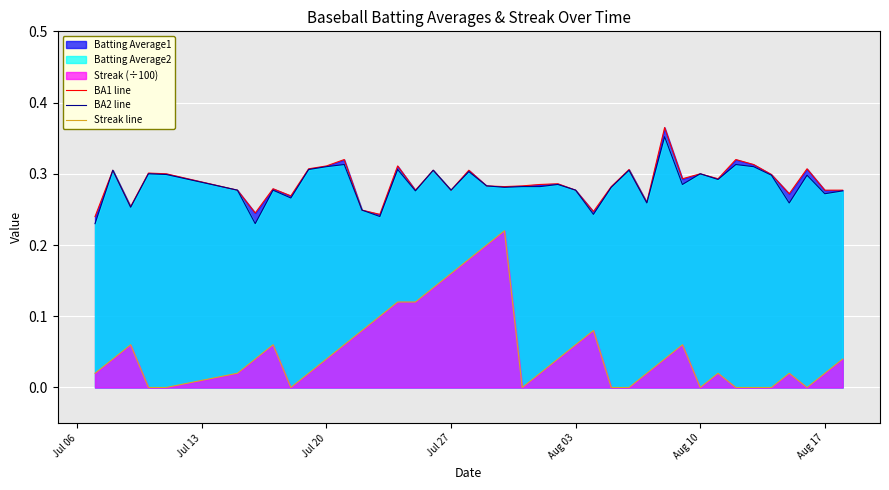

True or false: Streak line and BA1 line intersect in this chart.

False